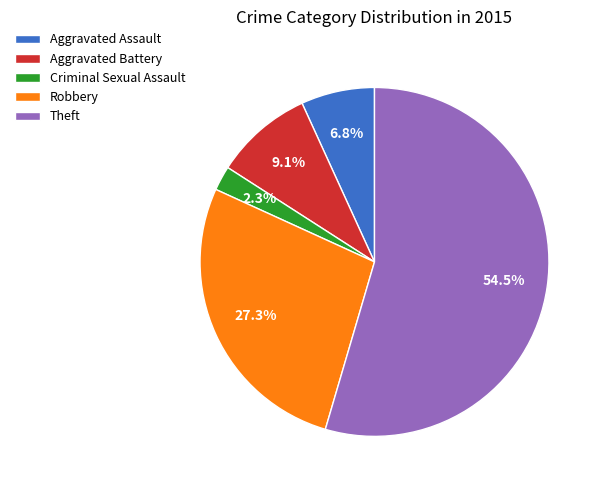

How much of the chart is everything except Aggravated Assault?

93.2%